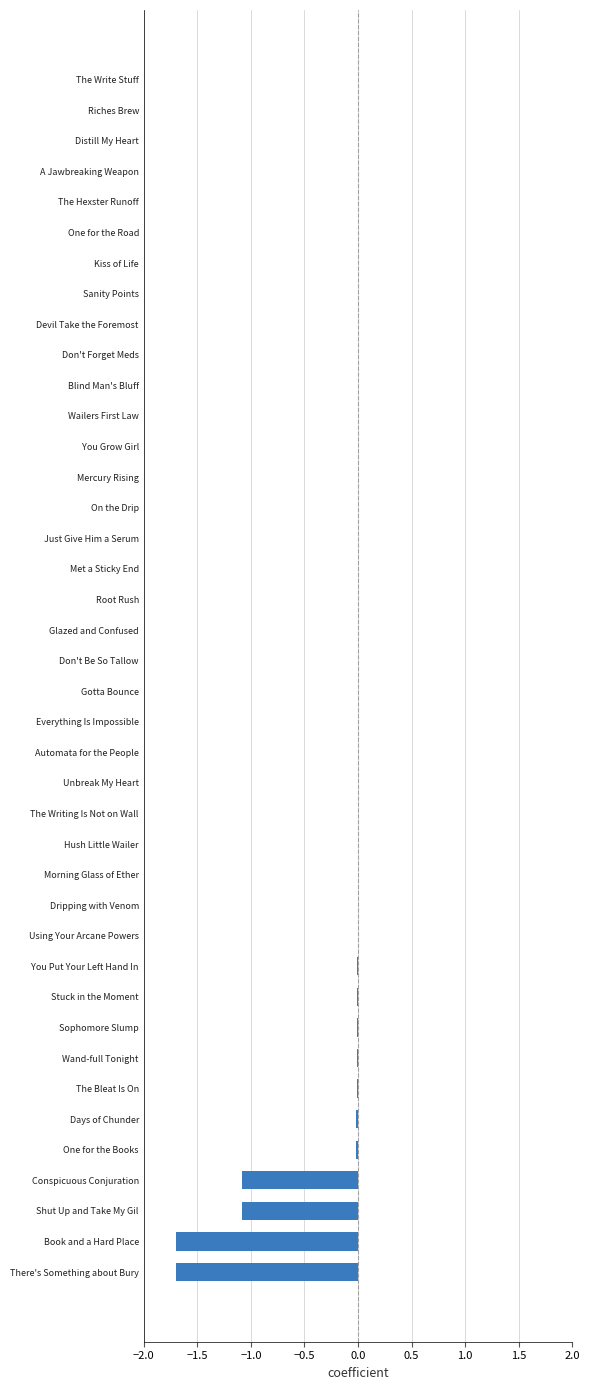

How many series are shown in this chart?

1